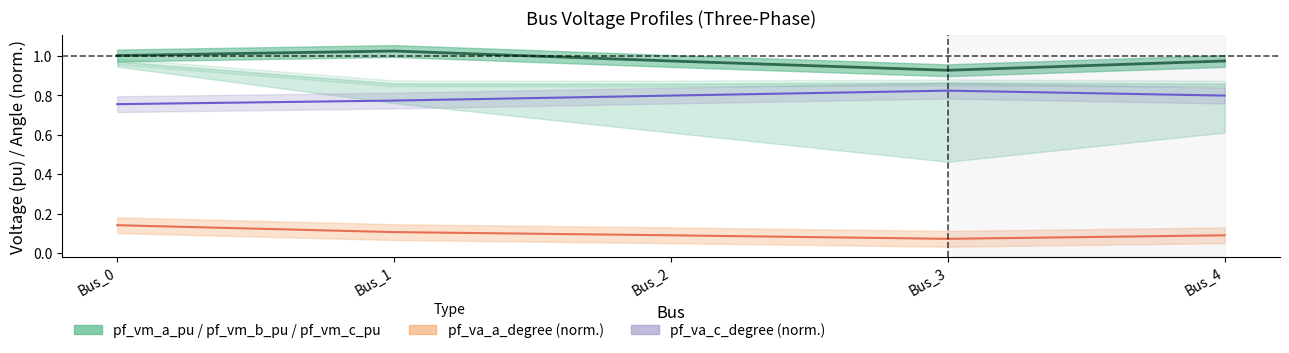

What value does the pf_vm_b_pu series have at Bus_0?

0.8